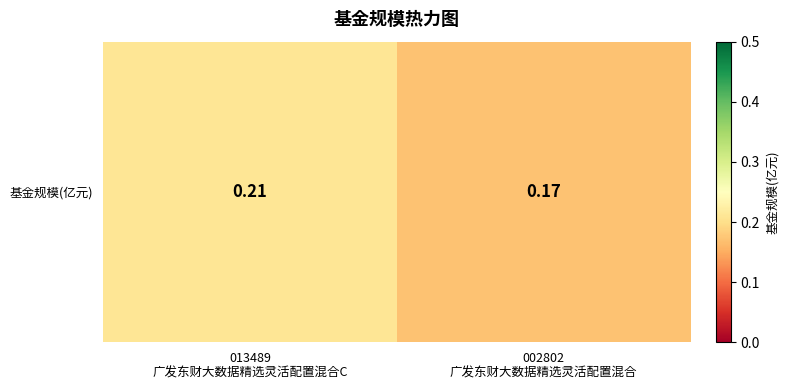

How many categories are shown in the chart?

2